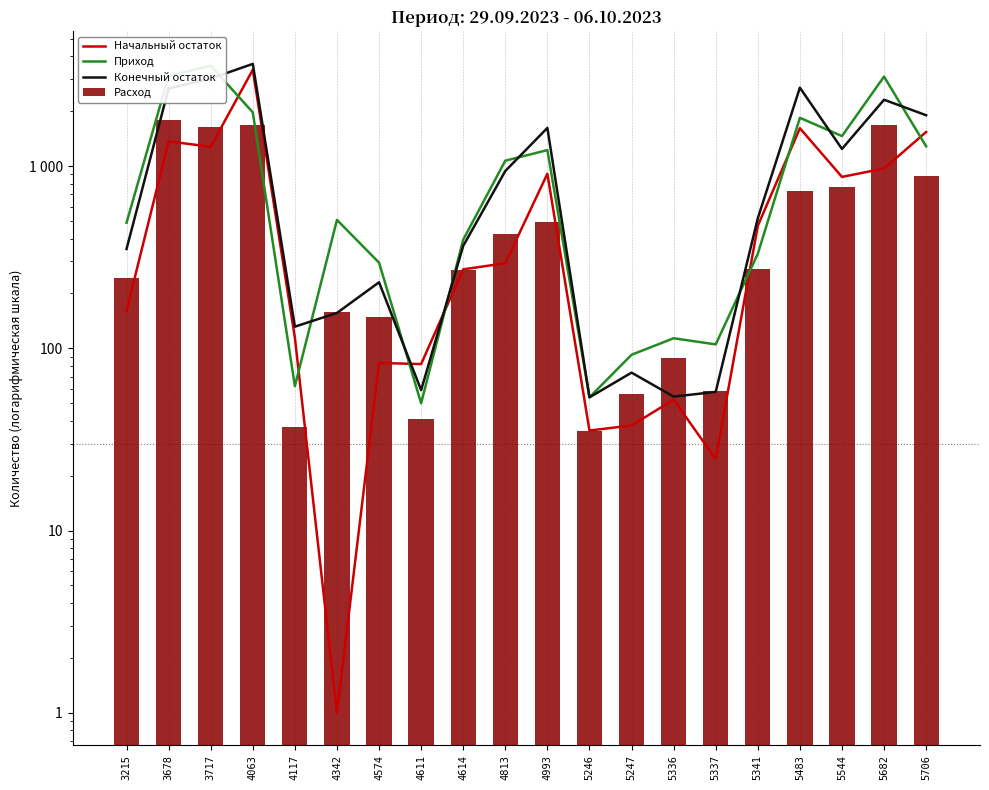

What is the average value of the Конечный остаток series?

1104.7